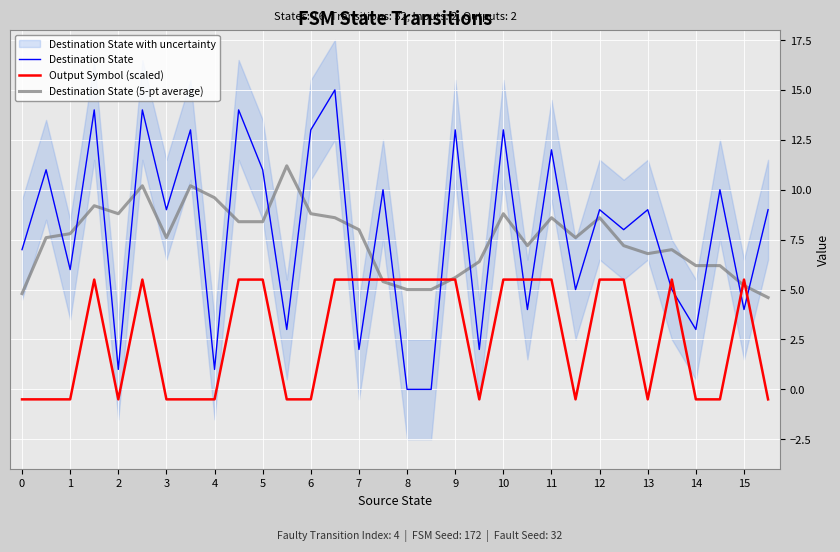

The value of Destination State at 8 is 5.8. True or false?

False